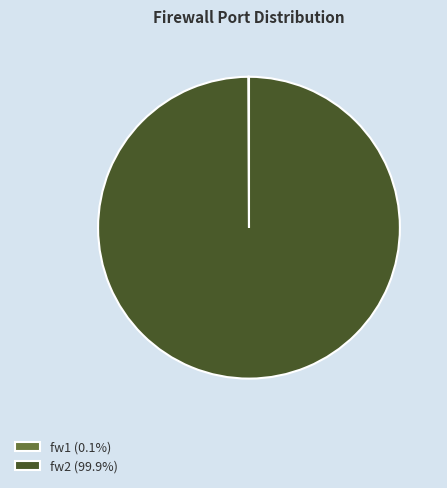

What is the largest slice in the pie chart?

fw2